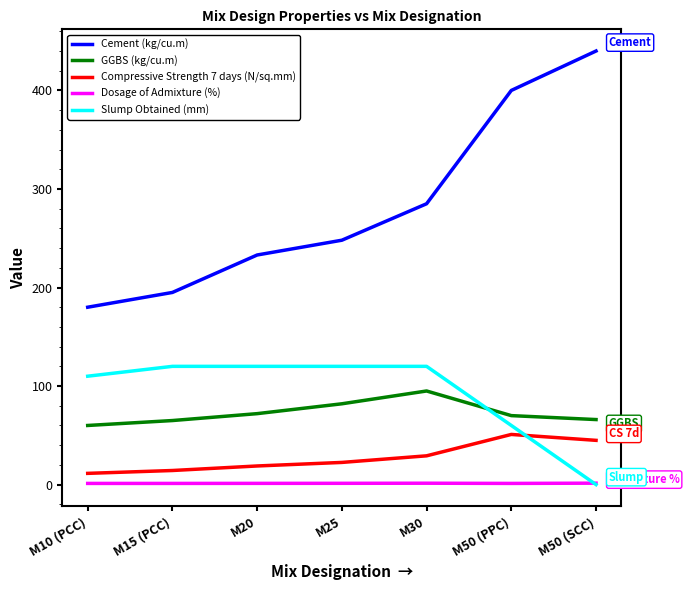

How many series are shown in this chart?

5